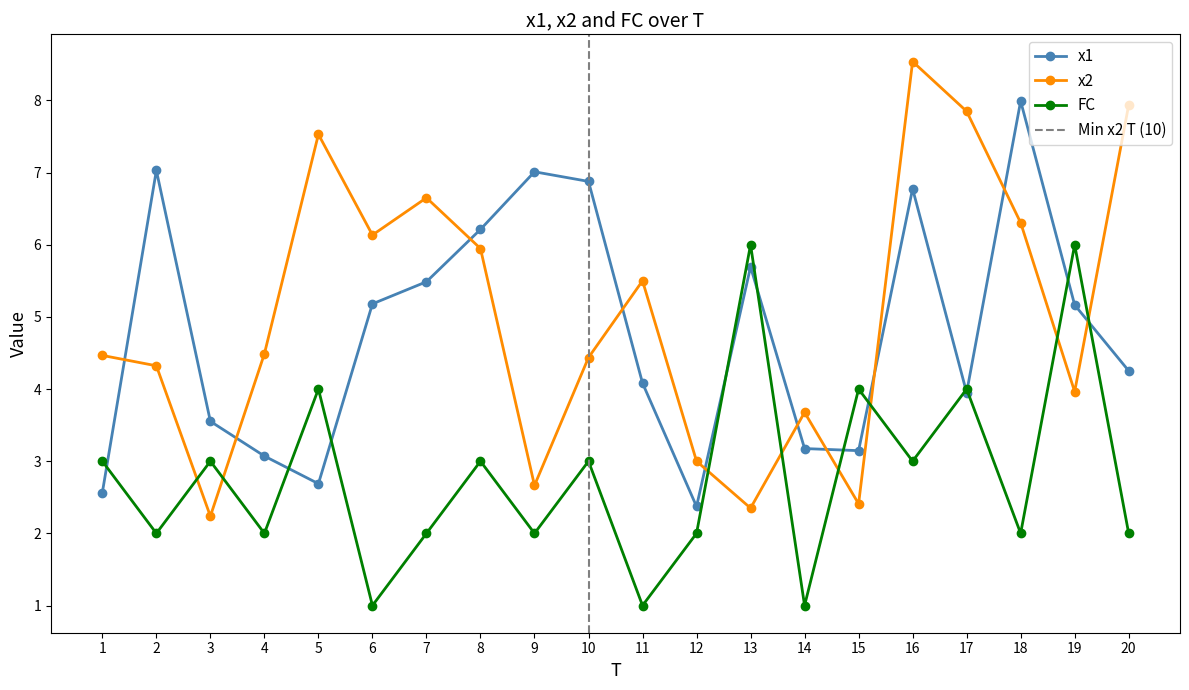

What is the value of the FC point at the 14th from the left?

1.0